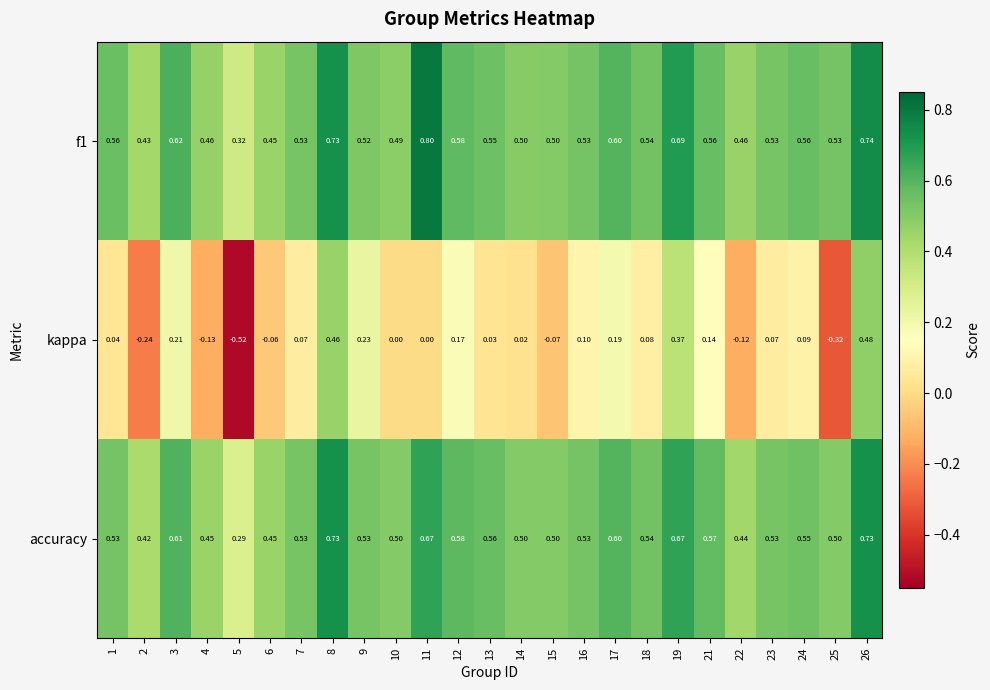

At which category does the chart reach its peak across all series?

11